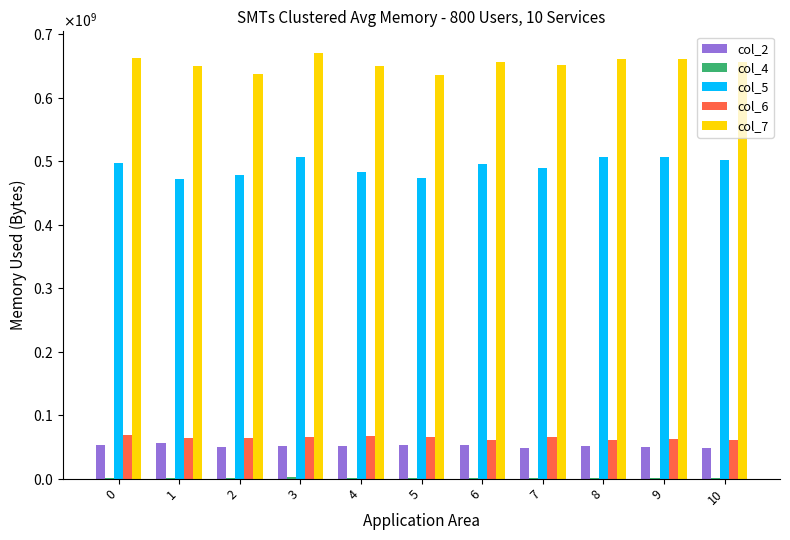

Are the bars horizontal?

No